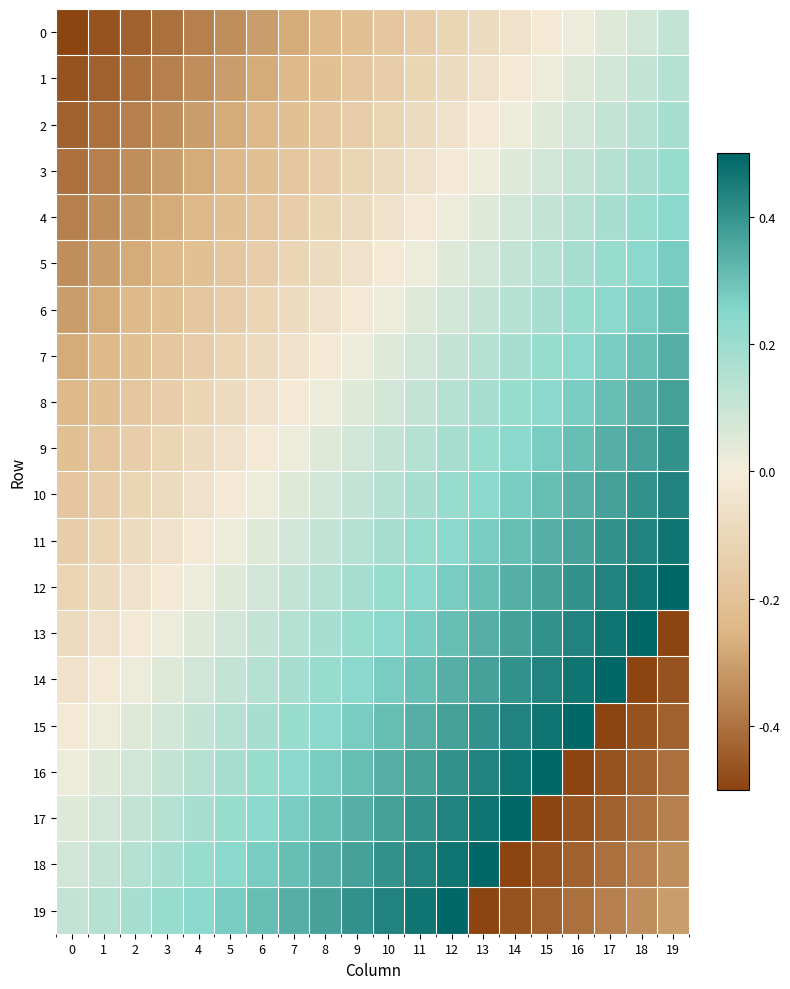

Reading left to right, what are all the values shown in this chart?

0: 0=-0.5	1=-0.5	2=-0.4	3=-0.4	4=-0.4	5=-0.3	6=-0.3	7=-0.3	8=-0.2	9=-0.2	10=-0.2	11=-0.1	12=-0.1	13=-0.1	14=-0.0	15=-0.0	16=0.0	17=0.0	18=0.1	19=0.1
1: 0=-0.5	1=-0.4	2=-0.4	3=-0.4	4=-0.3	5=-0.3	6=-0.3	7=-0.2	8=-0.2	9=-0.2	10=-0.1	11=-0.1	12=-0.1	13=-0.0	14=-0.0	15=0.0	16=0.0	17=0.1	18=0.1	19=0.1
2: 0=-0.4	1=-0.4	2=-0.4	3=-0.3	4=-0.3	5=-0.3	6=-0.2	7=-0.2	8=-0.2	9=-0.1	10=-0.1	11=-0.1	12=-0.0	13=-0.0	14=0.0	15=0.0	16=0.1	17=0.1	18=0.1	19=0.2
3: 0=-0.4	1=-0.4	2=-0.3	3=-0.3	4=-0.3	5=-0.2	6=-0.2	7=-0.2	8=-0.1	9=-0.1	10=-0.1	11=-0.0	12=-0.0	13=0.0	14=0.0	15=0.1	16=0.1	17=0.1	18=0.2	19=0.2
4: 0=-0.4	1=-0.3	2=-0.3	3=-0.3	4=-0.2	5=-0.2	6=-0.2	7=-0.1	8=-0.1	9=-0.1	10=-0.0	11=-0.0	12=0.0	13=0.0	14=0.1	15=0.1	16=0.1	17=0.2	18=0.2	19=0.2
5: 0=-0.3	1=-0.3	2=-0.3	3=-0.2	4=-0.2	5=-0.2	6=-0.1	7=-0.1	8=-0.1	9=-0.0	10=-0.0	11=0.0	12=0.0	13=0.1	14=0.1	15=0.1	16=0.2	17=0.2	18=0.2	19=0.3
6: 0=-0.3	1=-0.3	2=-0.2	3=-0.2	4=-0.2	5=-0.1	6=-0.1	7=-0.1	8=-0.0	9=-0.0	10=0.0	11=0.0	12=0.1	13=0.1	14=0.1	15=0.2	16=0.2	17=0.2	18=0.3	19=0.3
7: 0=-0.3	1=-0.2	2=-0.2	3=-0.2	4=-0.1	5=-0.1	6=-0.1	7=-0.0	8=-0.0	9=0.0	10=0.0	11=0.1	12=0.1	13=0.1	14=0.2	15=0.2	16=0.2	17=0.3	18=0.3	19=0.3
8: 0=-0.2	1=-0.2	2=-0.2	3=-0.1	4=-0.1	5=-0.1	6=-0.0	7=-0.0	8=0.0	9=0.0	10=0.1	11=0.1	12=0.1	13=0.2	14=0.2	15=0.2	16=0.3	17=0.3	18=0.3	19=0.4
9: 0=-0.2	1=-0.2	2=-0.1	3=-0.1	4=-0.1	5=-0.0	6=-0.0	7=0.0	8=0.0	9=0.1	10=0.1	11=0.1	12=0.2	13=0.2	14=0.2	15=0.3	16=0.3	17=0.3	18=0.4	19=0.4
10: 0=-0.2	1=-0.1	2=-0.1	3=-0.1	4=-0.0	5=-0.0	6=0.0	7=0.0	8=0.1	9=0.1	10=0.1	11=0.2	12=0.2	13=0.2	14=0.3	15=0.3	16=0.3	17=0.4	18=0.4	19=0.4
11: 0=-0.1	1=-0.1	2=-0.1	3=-0.0	4=-0.0	5=0.0	6=0.0	7=0.1	8=0.1	9=0.1	10=0.2	11=0.2	12=0.2	13=0.3	14=0.3	15=0.3	16=0.4	17=0.4	18=0.4	19=0.5
12: 0=-0.1	1=-0.1	2=-0.0	3=-0.0	4=0.0	5=0.0	6=0.1	7=0.1	8=0.1	9=0.2	10=0.2	11=0.2	12=0.3	13=0.3	14=0.3	15=0.4	16=0.4	17=0.4	18=0.5	19=0.5
13: 0=-0.1	1=-0.0	2=-0.0	3=0.0	4=0.0	5=0.1	6=0.1	7=0.1	8=0.2	9=0.2	10=0.2	11=0.3	12=0.3	13=0.3	14=0.4	15=0.4	16=0.4	17=0.5	18=0.5	19=-0.5
14: 0=-0.0	1=-0.0	2=0.0	3=0.0	4=0.1	5=0.1	6=0.1	7=0.2	8=0.2	9=0.2	10=0.3	11=0.3	12=0.3	13=0.4	14=0.4	15=0.4	16=0.5	17=0.5	18=-0.5	19=-0.5
15: 0=-0.0	1=0.0	2=0.0	3=0.1	4=0.1	5=0.1	6=0.2	7=0.2	8=0.2	9=0.3	10=0.3	11=0.3	12=0.4	13=0.4	14=0.4	15=0.5	16=0.5	17=-0.5	18=-0.5	19=-0.4
16: 0=0.0	1=0.0	2=0.1	3=0.1	4=0.1	5=0.2	6=0.2	7=0.2	8=0.3	9=0.3	10=0.3	11=0.4	12=0.4	13=0.4	14=0.5	15=0.5	16=-0.5	17=-0.5	18=-0.4	19=-0.4
17: 0=0.0	1=0.1	2=0.1	3=0.1	4=0.2	5=0.2	6=0.2	7=0.3	8=0.3	9=0.3	10=0.4	11=0.4	12=0.4	13=0.5	14=0.5	15=-0.5	16=-0.5	17=-0.4	18=-0.4	19=-0.4
18: 0=0.1	1=0.1	2=0.1	3=0.2	4=0.2	5=0.2	6=0.3	7=0.3	8=0.3	9=0.4	10=0.4	11=0.4	12=0.5	13=0.5	14=-0.5	15=-0.5	16=-0.4	17=-0.4	18=-0.4	19=-0.3
19: 0=0.1	1=0.1	2=0.2	3=0.2	4=0.2	5=0.3	6=0.3	7=0.3	8=0.4	9=0.4	10=0.4	11=0.5	12=0.5	13=-0.5	14=-0.5	15=-0.4	16=-0.4	17=-0.4	18=-0.3	19=-0.3